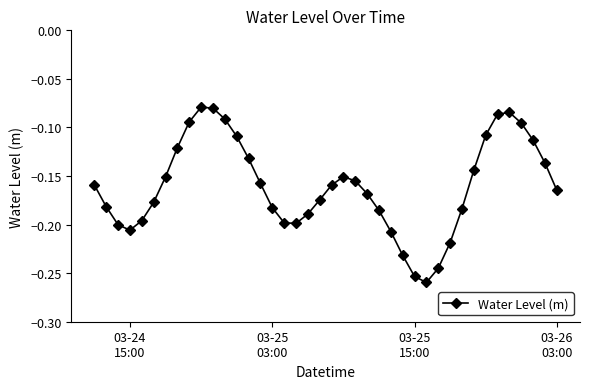

How many points are higher than both their immediate neighbors (excluding endpoints)?

3